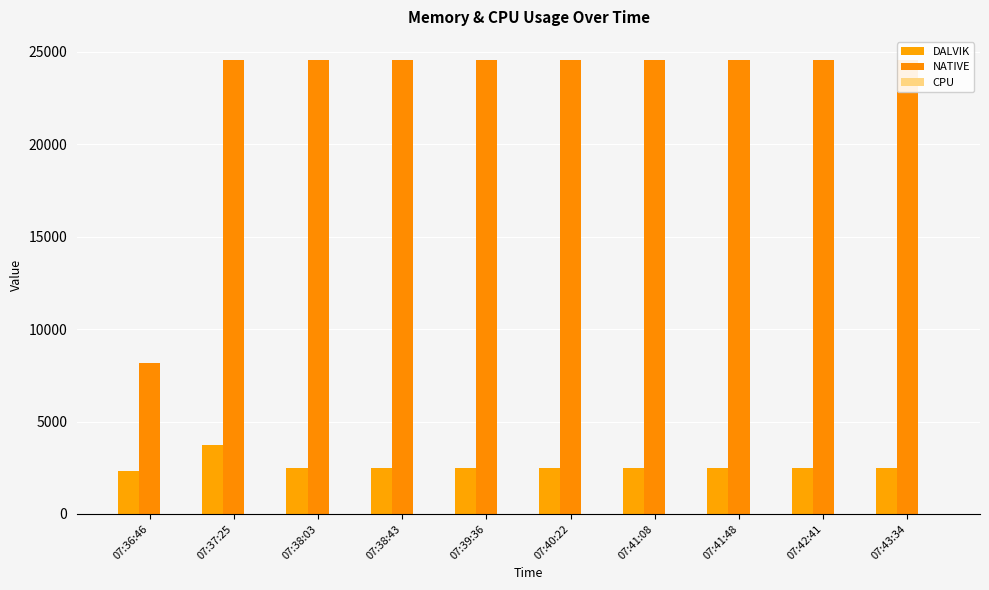

Is the value of NATIVE at 07:41:48 greater than the value of DALVIK at 07:39:36?

Yes